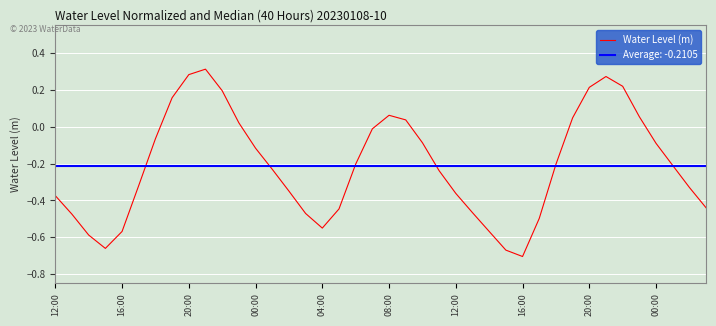

What is the average value?

-0.2